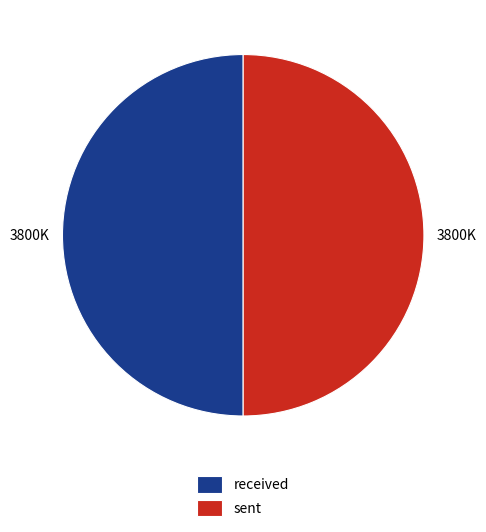

Approximately how many times larger is the value at received compared to sent?

1.0